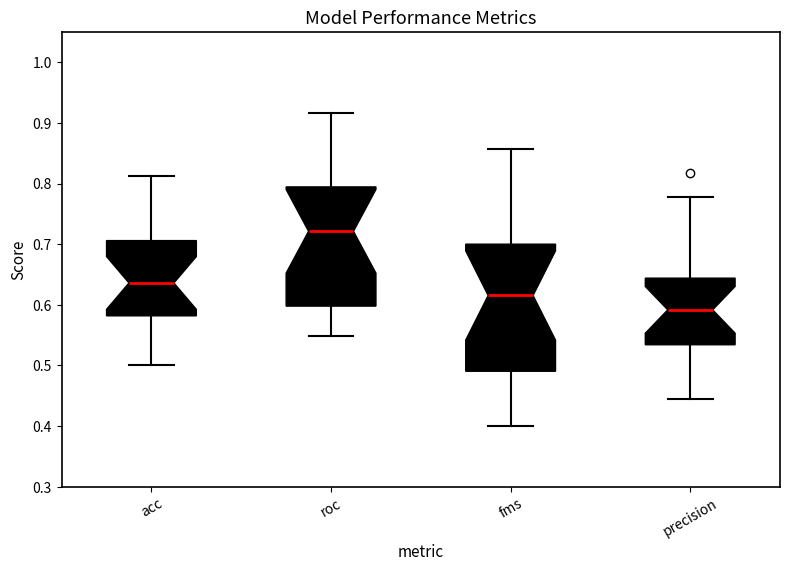

Reading left to right, read every box against the y-axis: the position of its median line, the range the box covers, and the ends of its whiskers. The values are not printed on the chart, so give them approximately, as read against the axis.

acc: median 0.64, box 0.58 to 0.71, whiskers 0.50 to 0.81
roc: median 0.72, box 0.60 to 0.79, whiskers 0.55 to 0.92
fms: median 0.62, box 0.49 to 0.70, whiskers 0.40 to 0.86
precision: median 0.59, box 0.53 to 0.64, whiskers 0.44 to 0.78